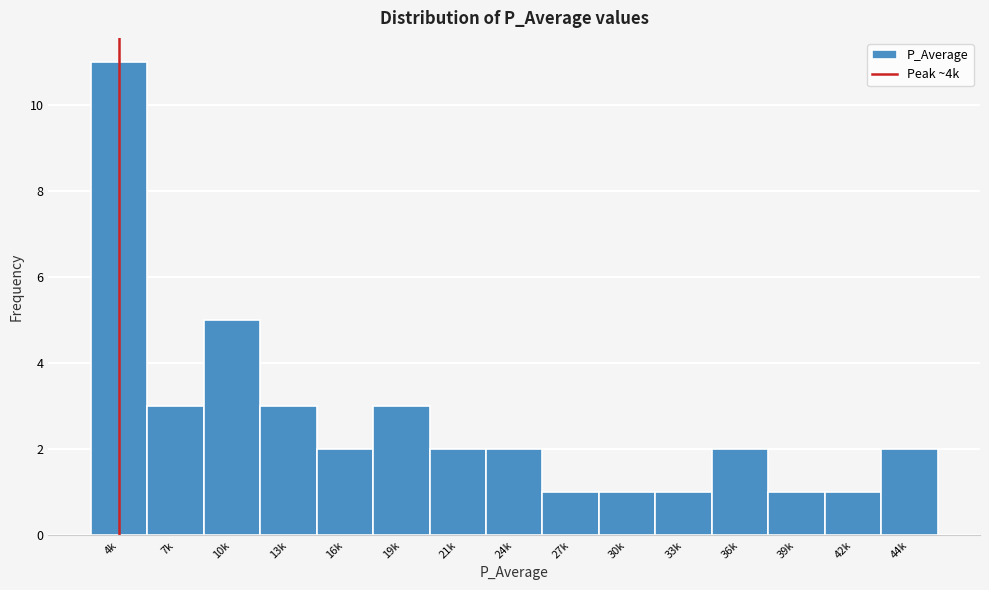

Reading right to left, transcribe all the data shown in this chart.

2	1	1	2	1	1	1	2	2	3	2	3	5	3	11